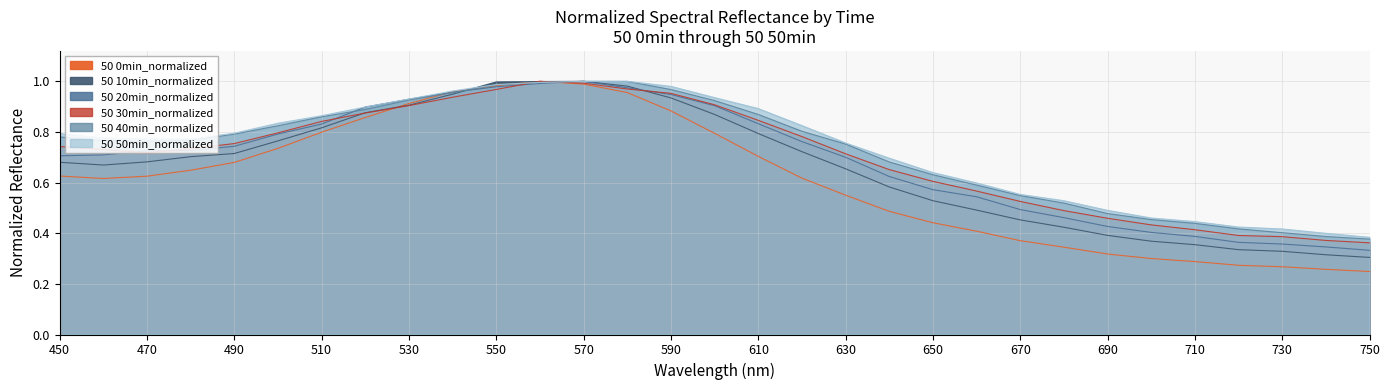

At which category does 50 30min_normalized reach its first local peak?

560